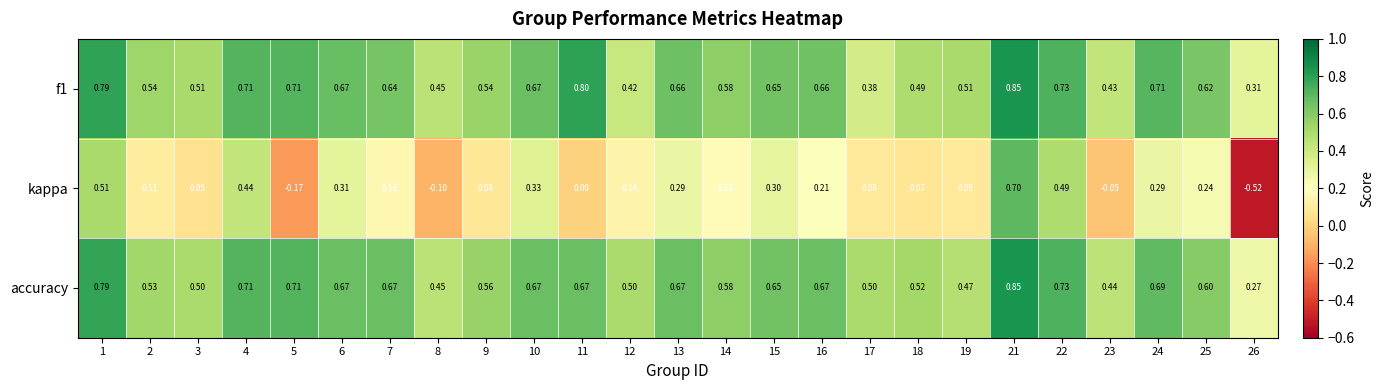

Which series has the widest spread of values?

kappa